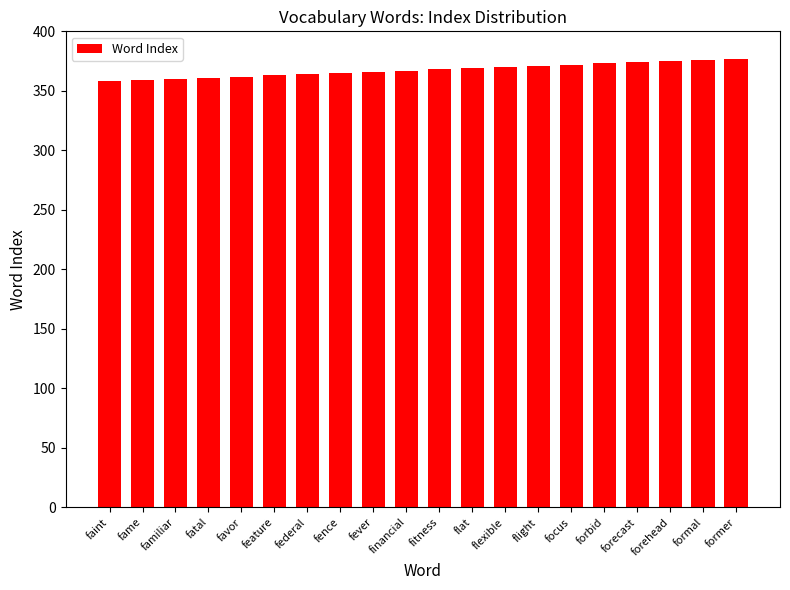

Approximately how many times larger is the value at feature compared to focus?

1.0